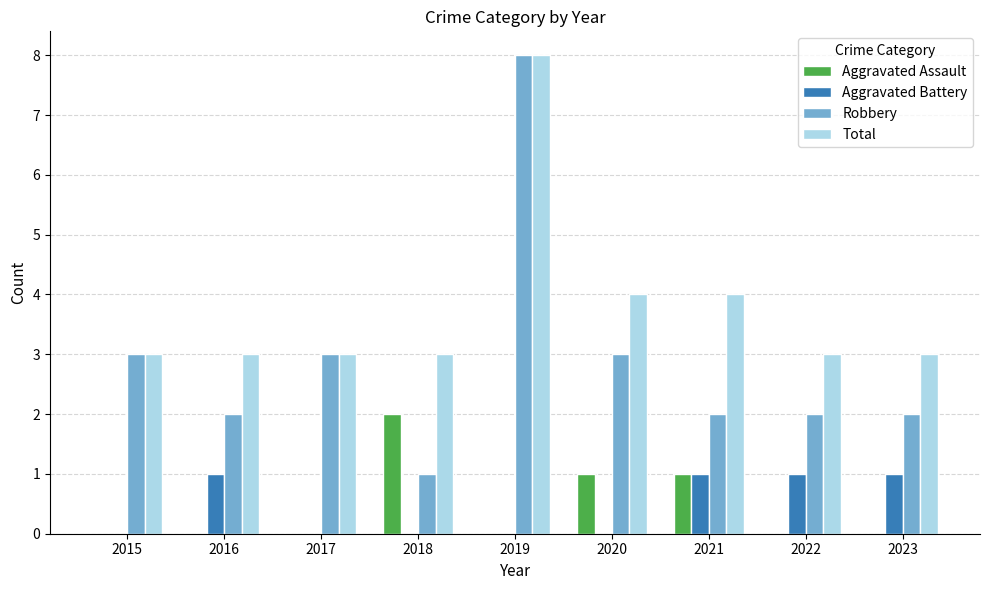

What is the sum of all Robbery values?

26